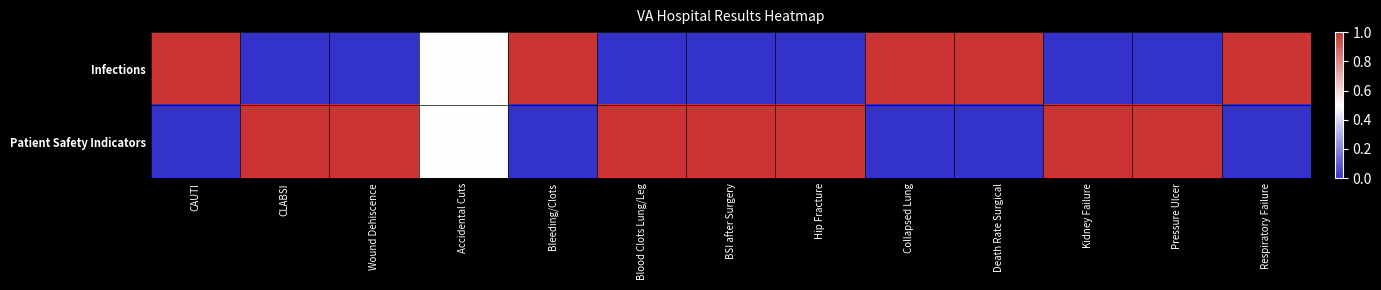

At how many categories does at least one series exceed 0?

13